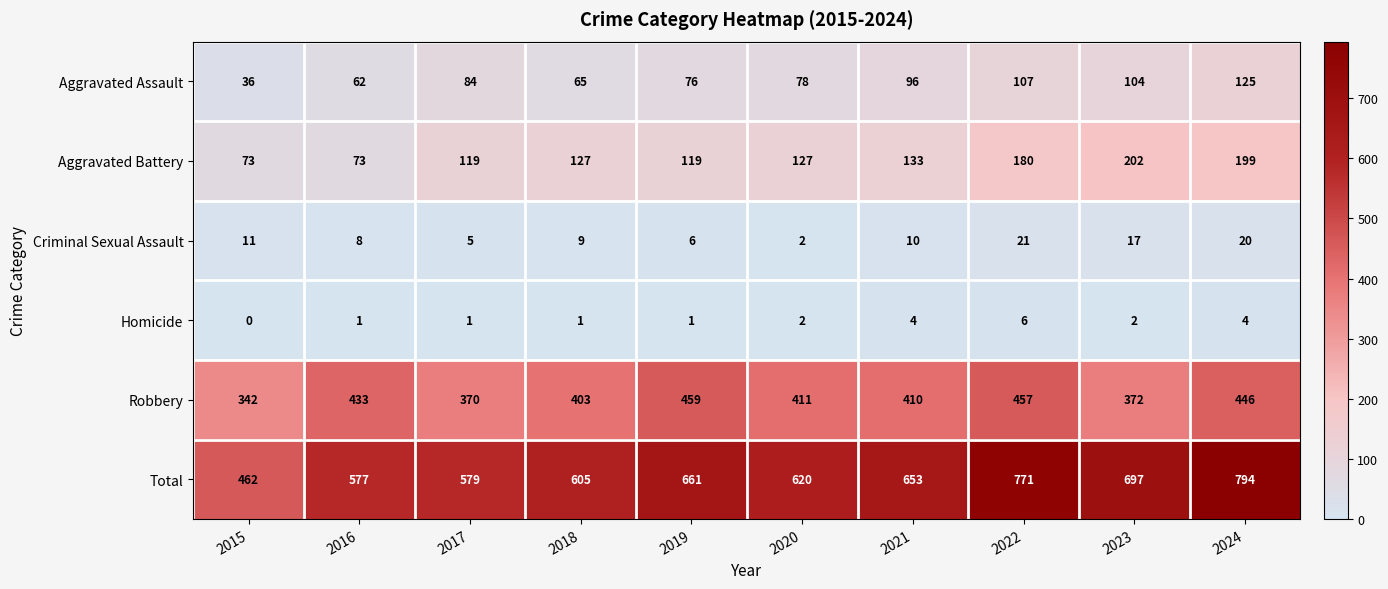

What is the maximum value shown in the chart?

794